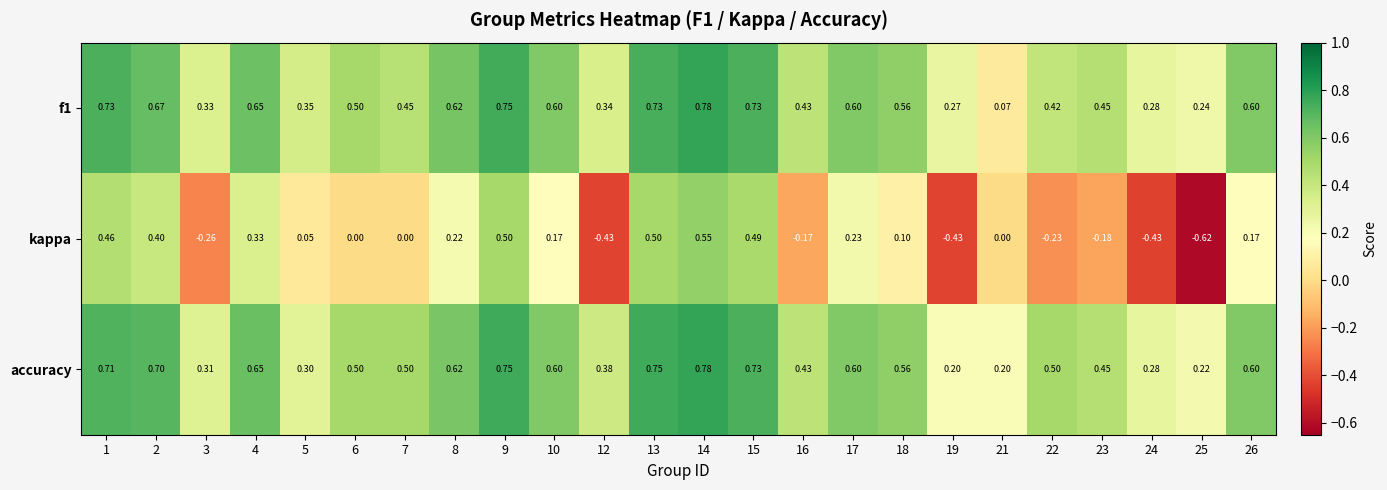

Between 16 and 22, which series saw the biggest shift?

accuracy